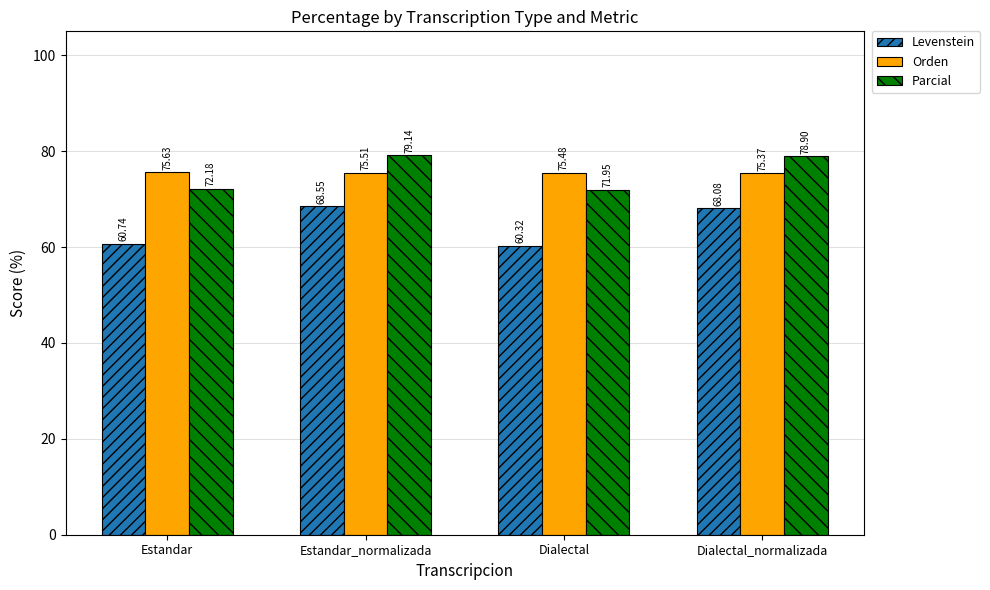

At which category is the sum across all series the highest?

Estandar_normalizada